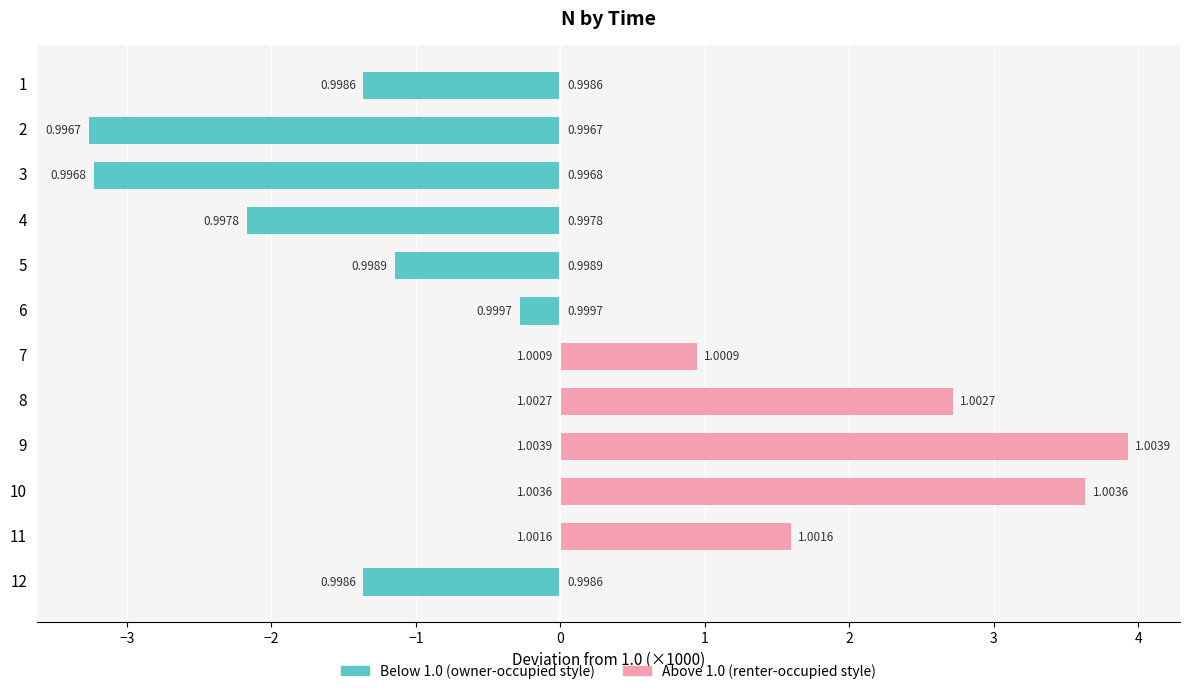

Which series changed the most between 11 and 12?

Above 1.0 (renter-occupied style)